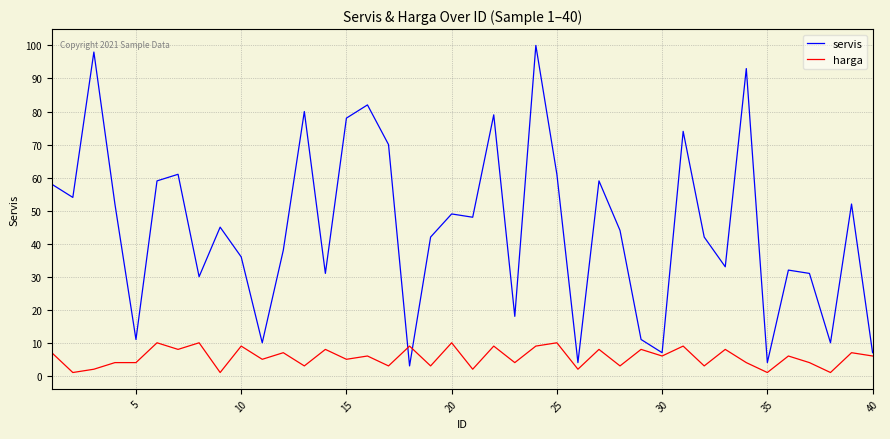

What is the highest value of the servis series?

100